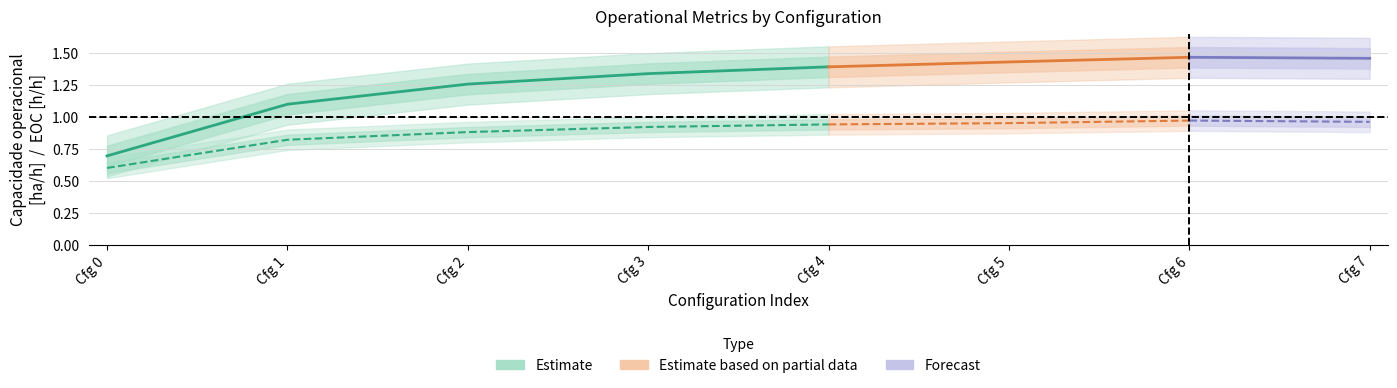

What is the difference between the maximum and minimum values in the Capacidade operacional [ha/h] series?

0.8